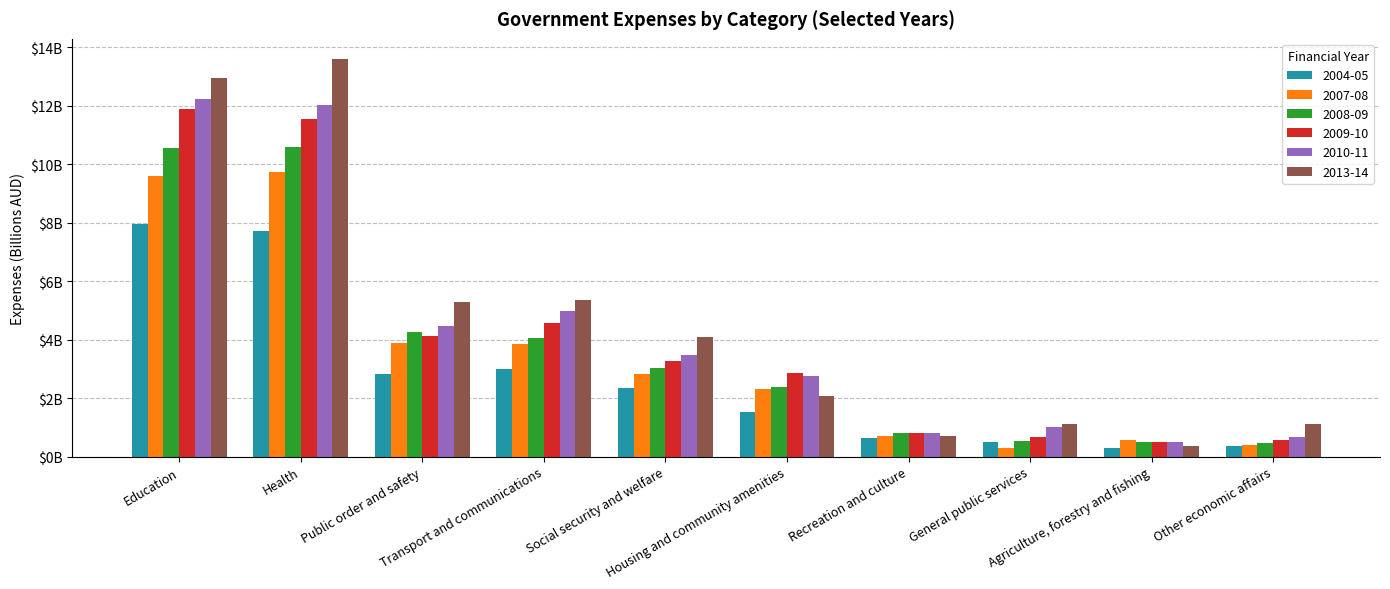

Which series has the widest spread of values?

2013-14